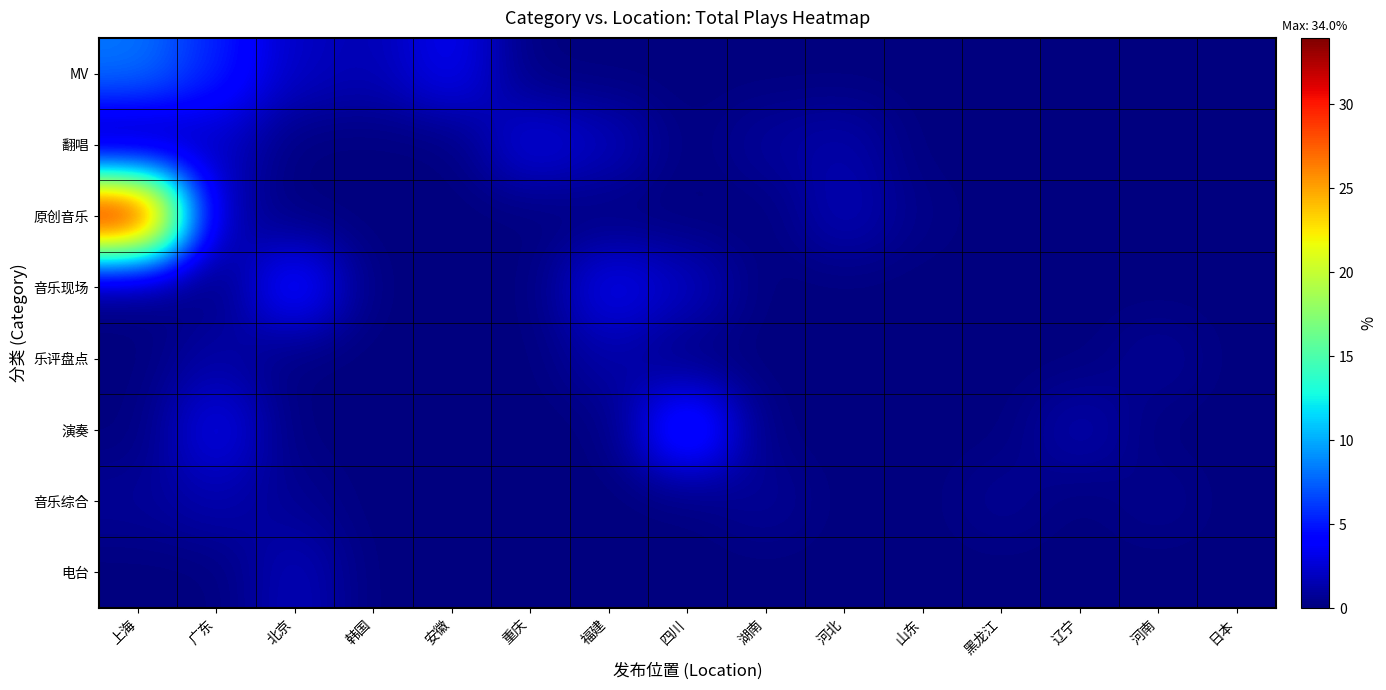

At which category is the sum across all series the highest?

上海